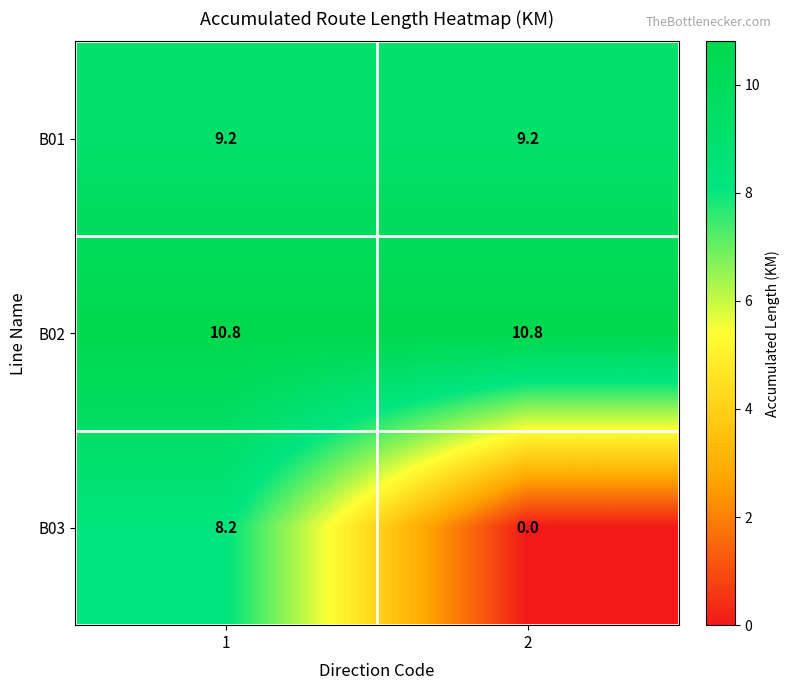

Is it true that B01 equals 9.2 at 1?

True